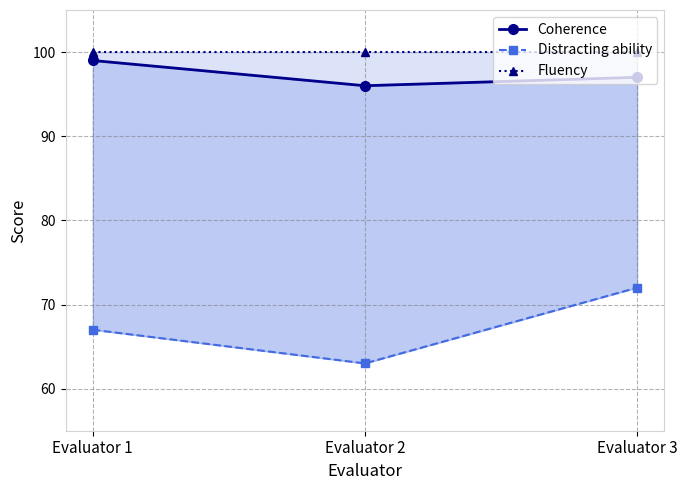

At which label does Coherence reach its minimum?

Evaluator 2